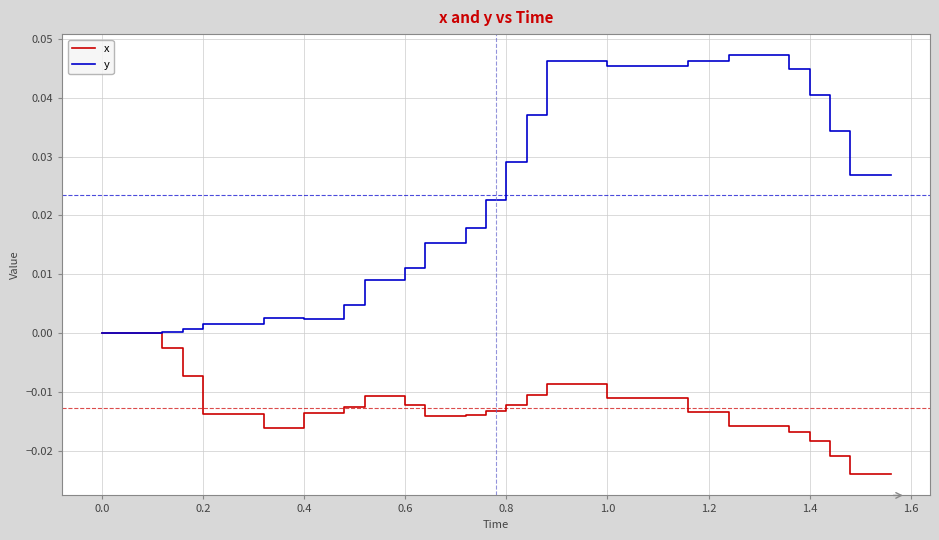

Rank the series by their average value, from lowest to highest.

x, y